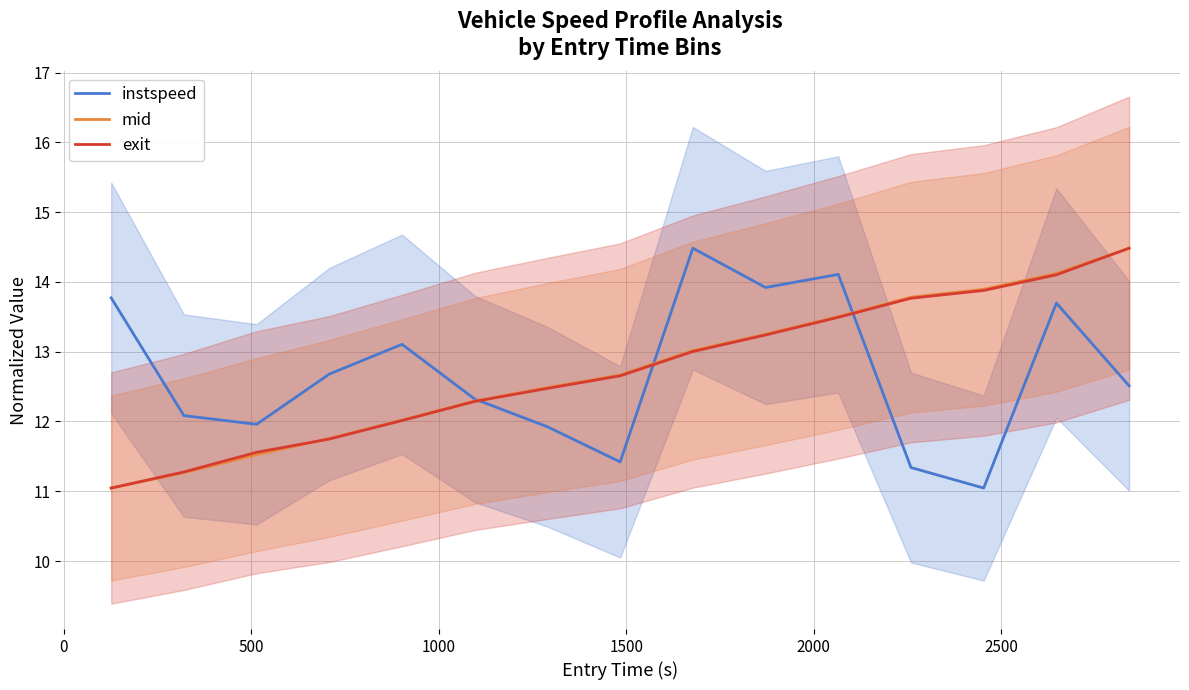

What is the highest value of the mid series?

14.5